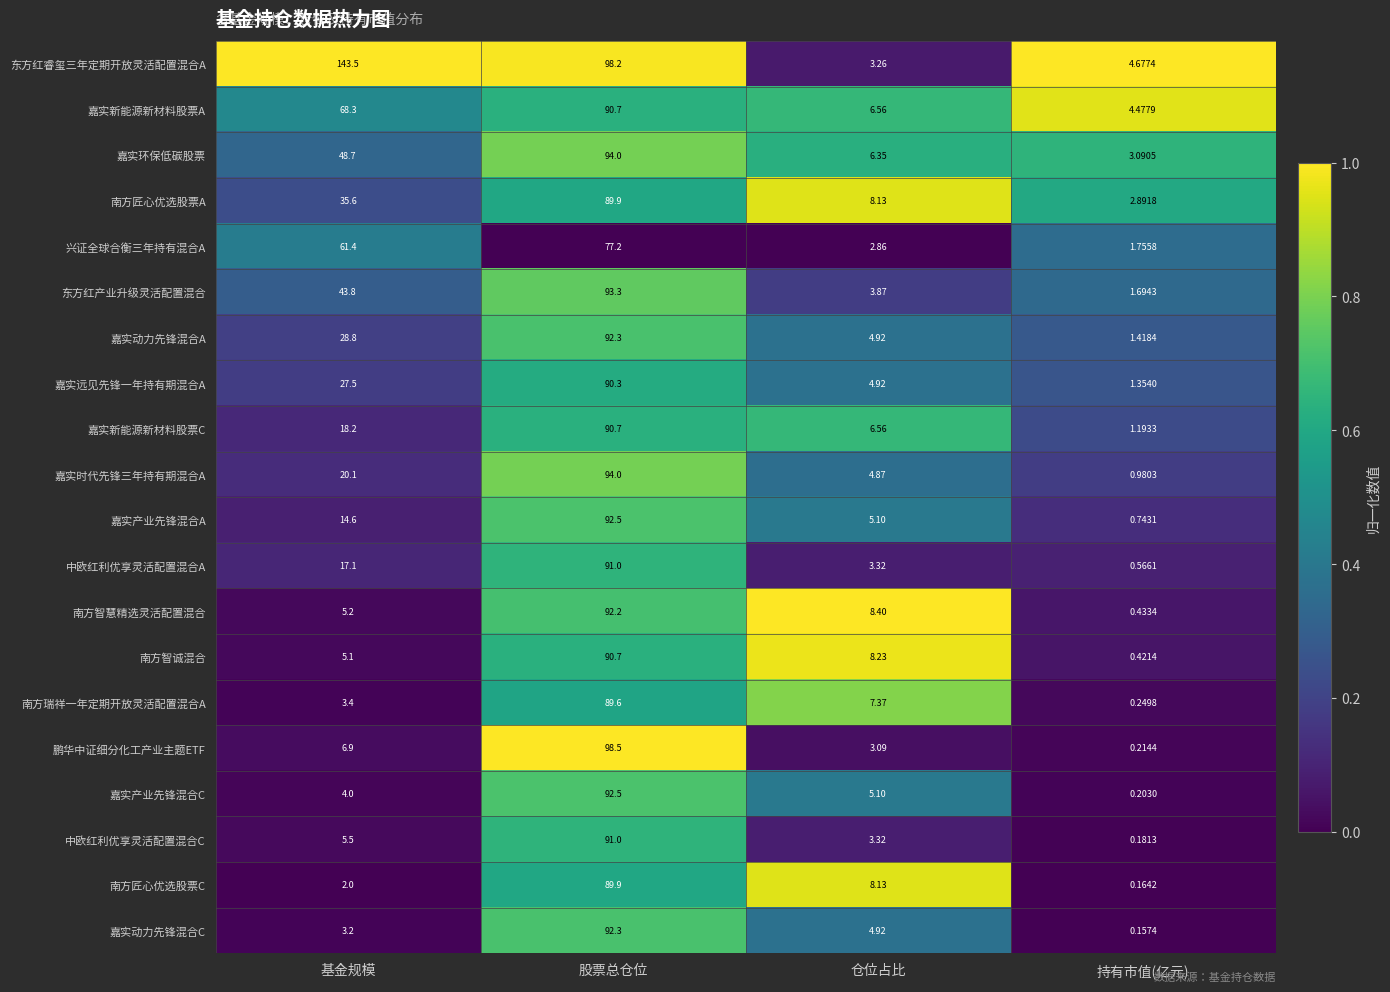

Which series has the widest spread of values?

东方红睿玺三年定期开放灵活配置混合A